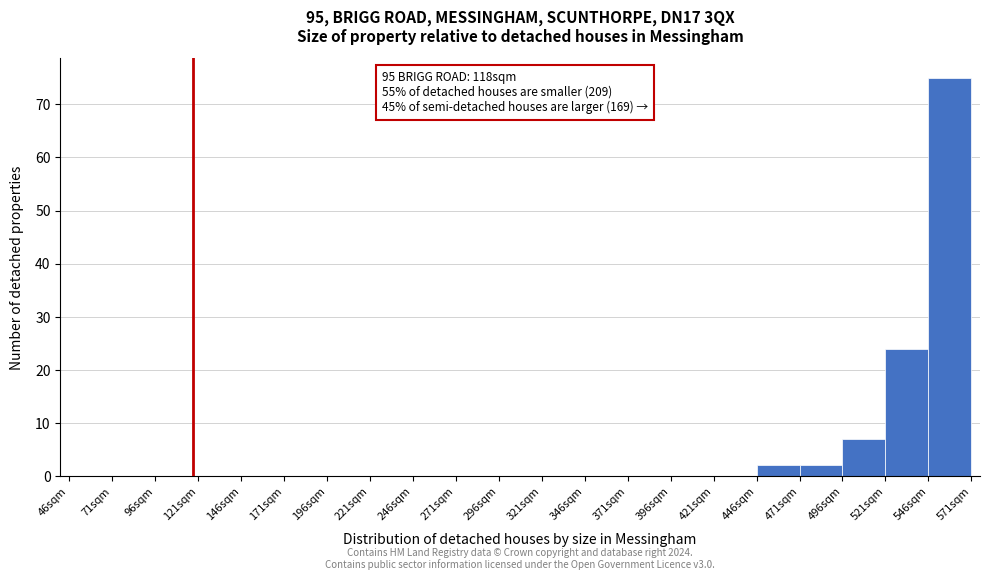

Over which range of the x-axis is the bar tallest?

546 to 571